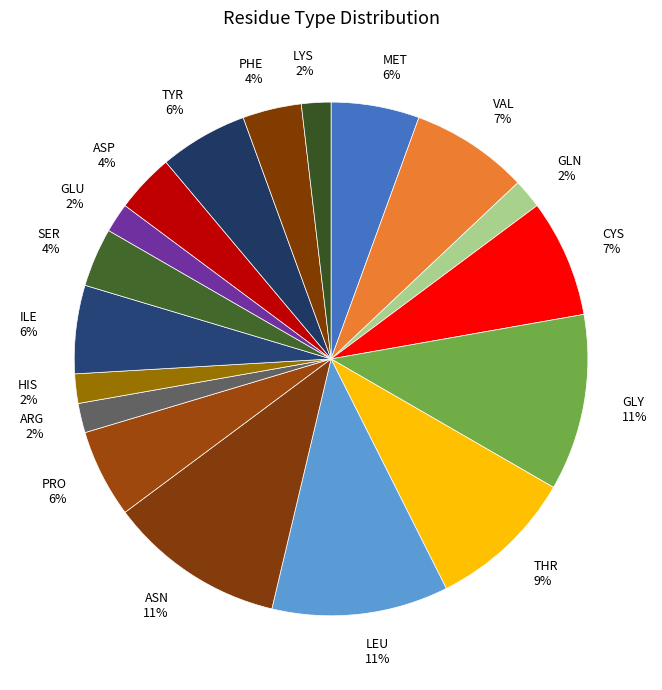

Is it true that VAL 7% is 1% of the pie?

False